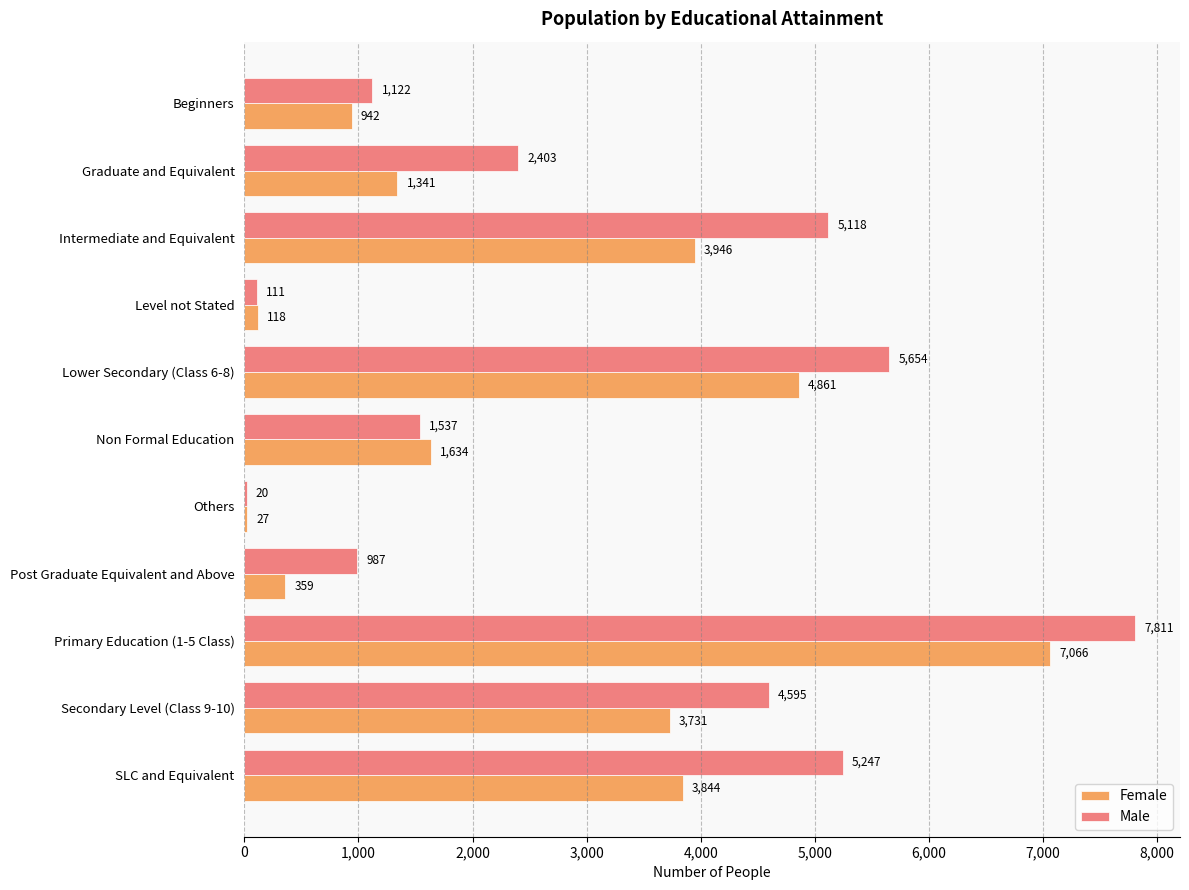

Is the value of Female at Non Formal Education greater than the value of Male at Primary Education (1-5 Class)?

No